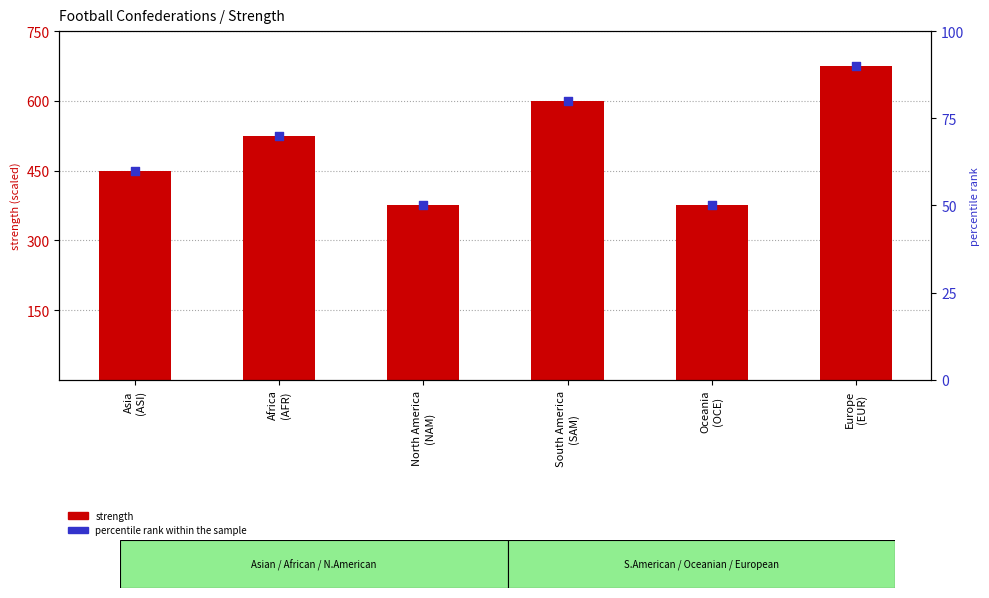

At how many categories does at least one series exceed 603?

1